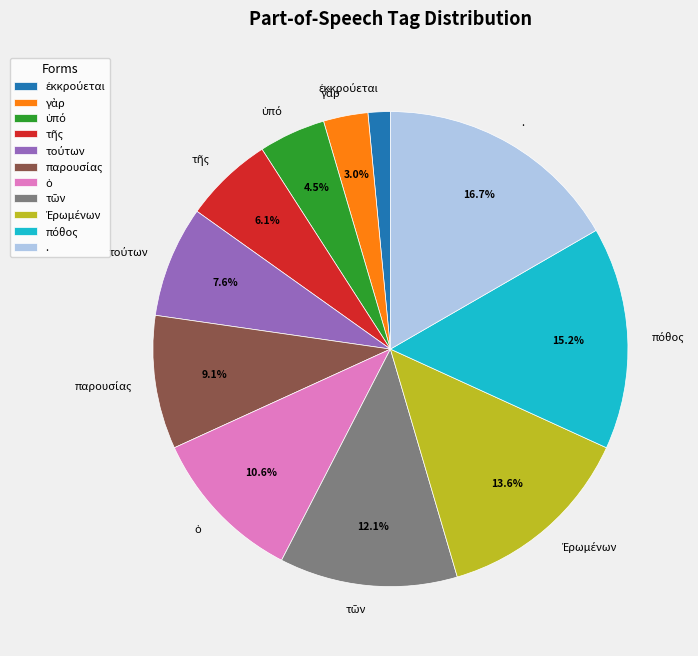

Is there any slice that represents more than half of the pie?

No